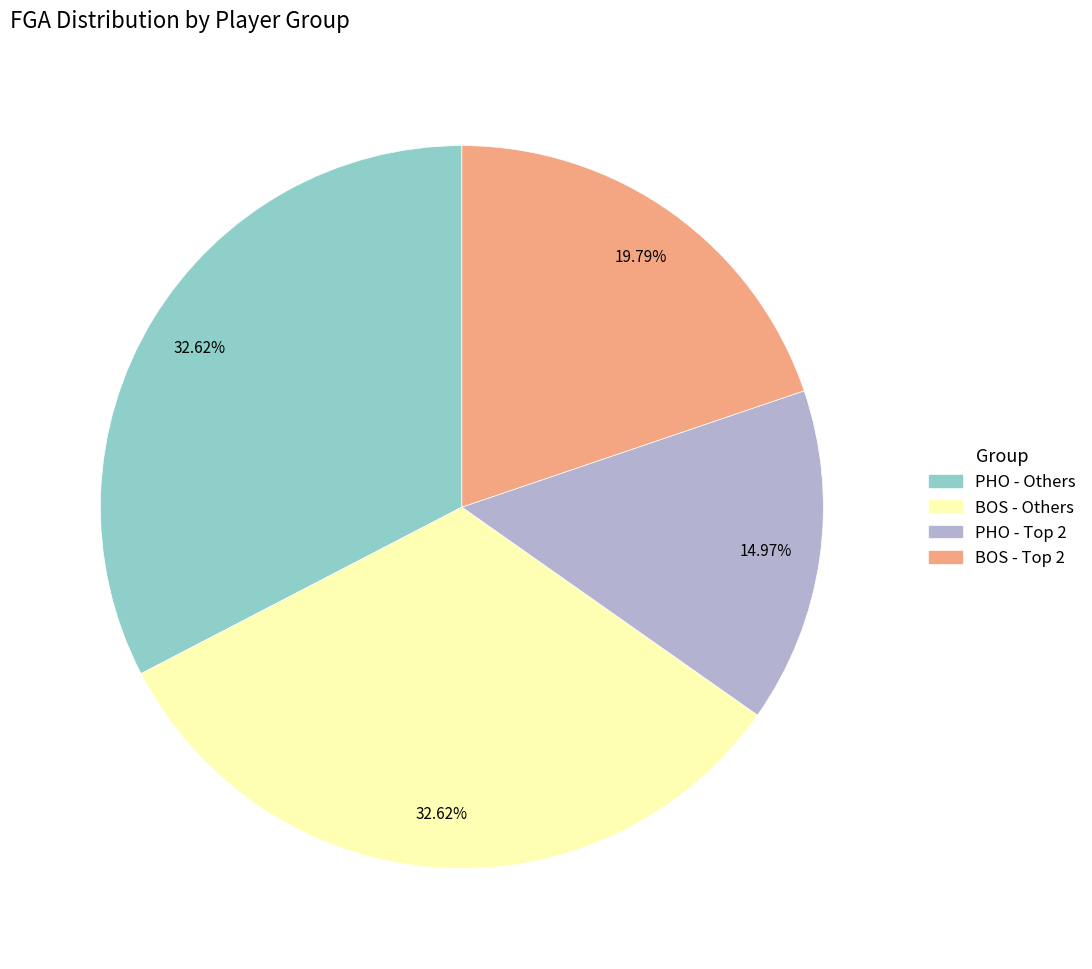

Does any single category account for the majority?

No